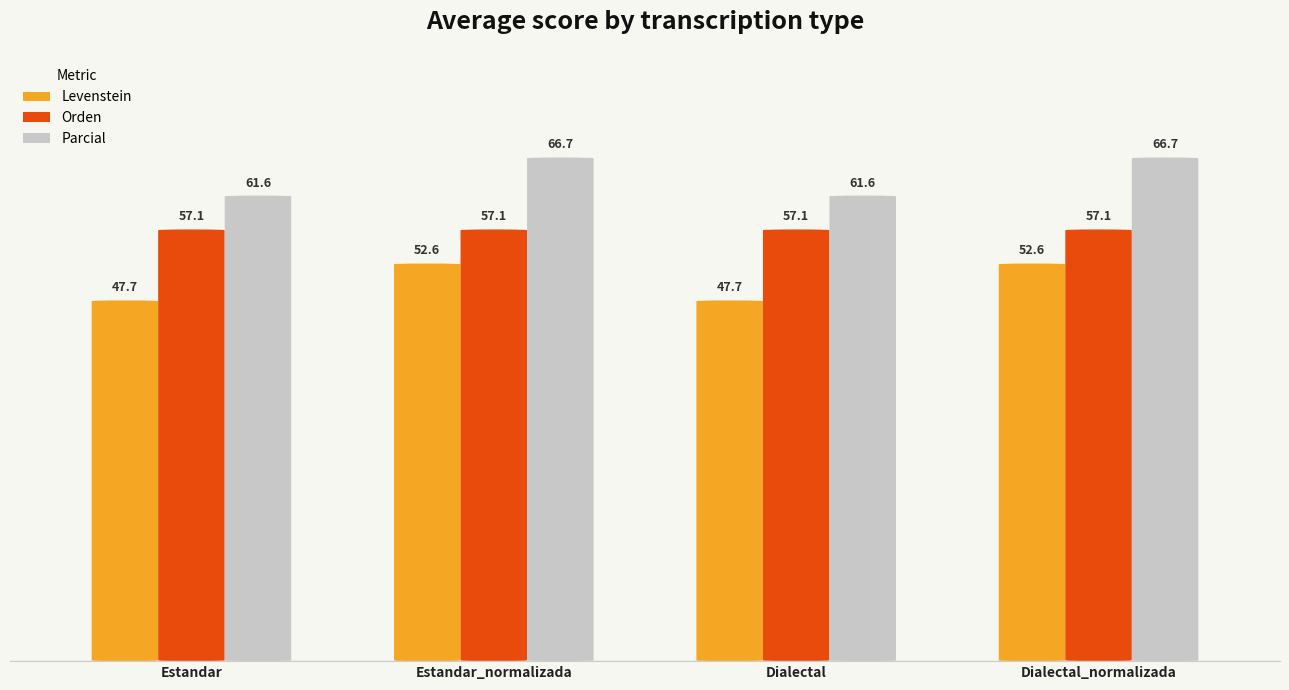

The Levenstein series shows 52.6 at Estandar_normalizada. True or false?

True